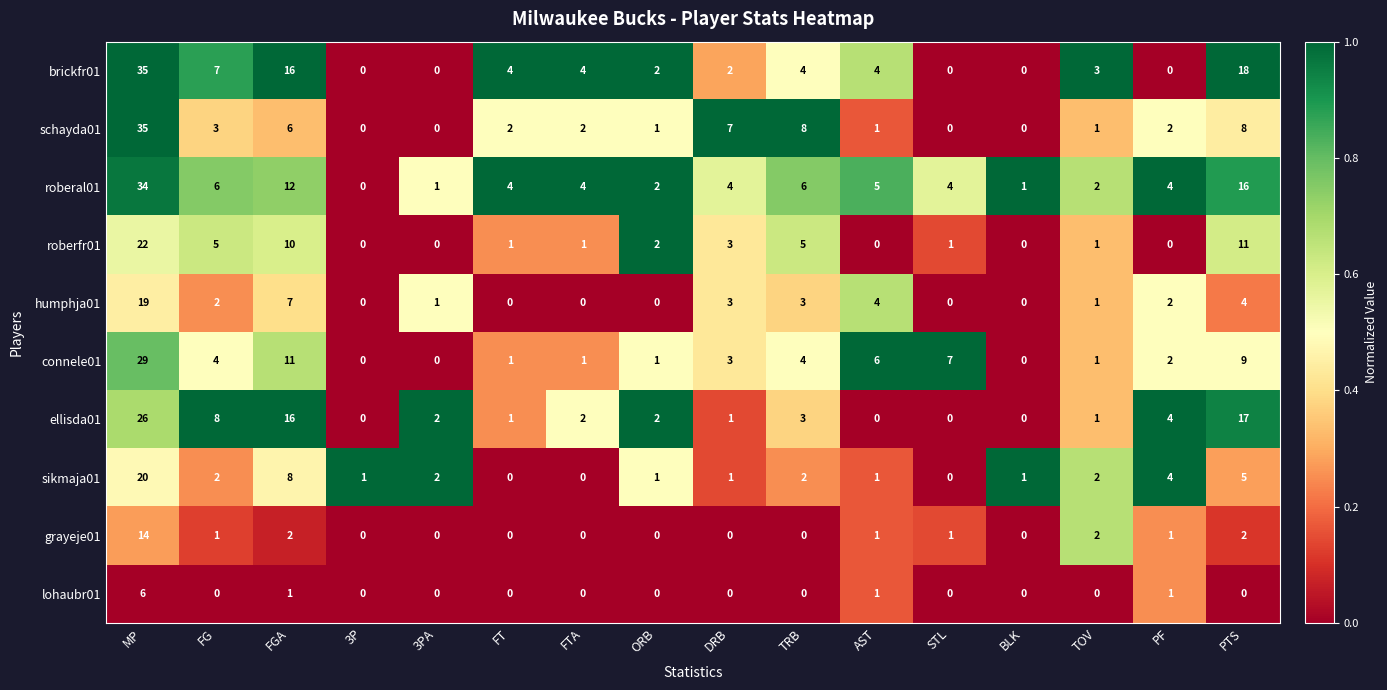

At how many categories does at least one series exceed 0?

16